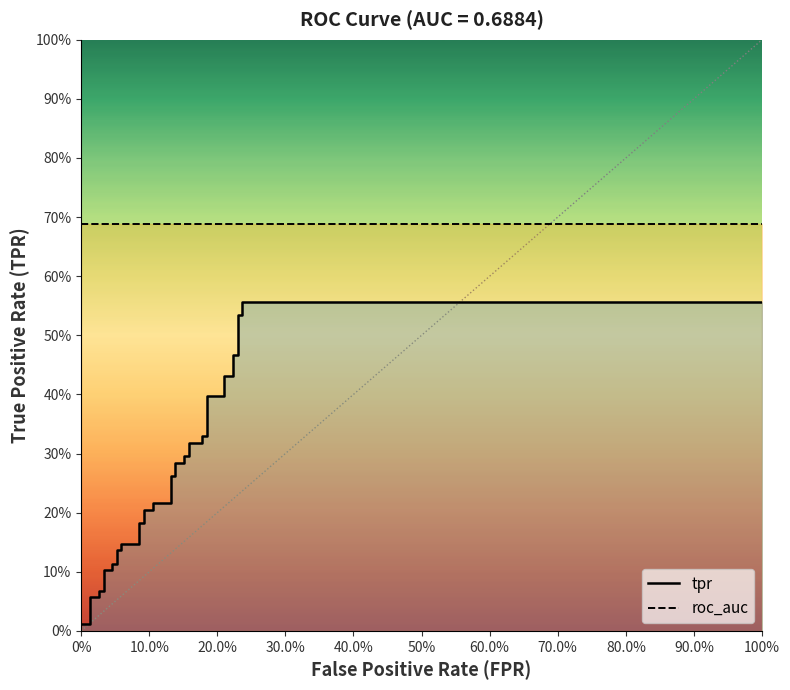

Which series has the largest total across all categories?

roc_auc